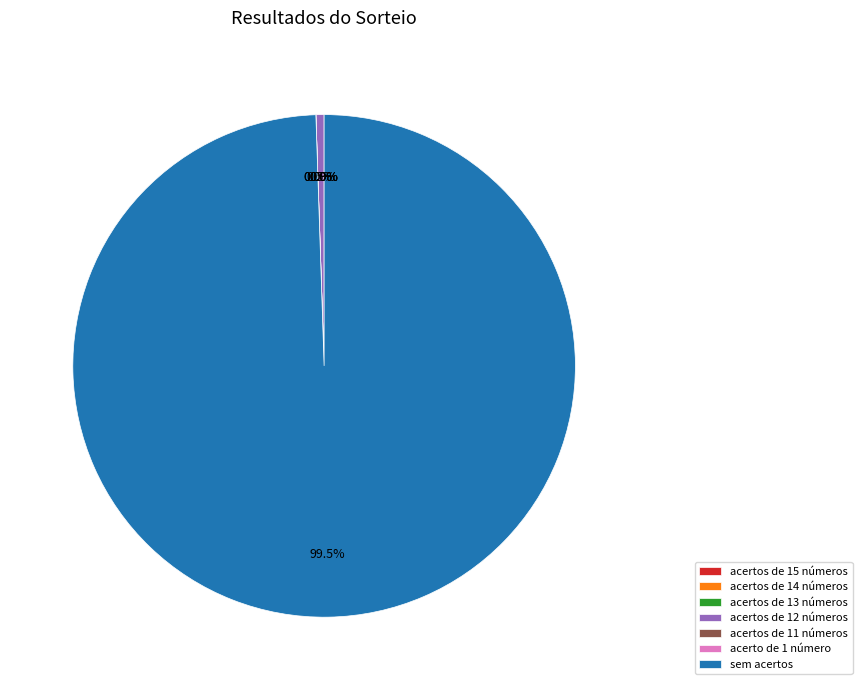

How many slices are in this pie chart?

7